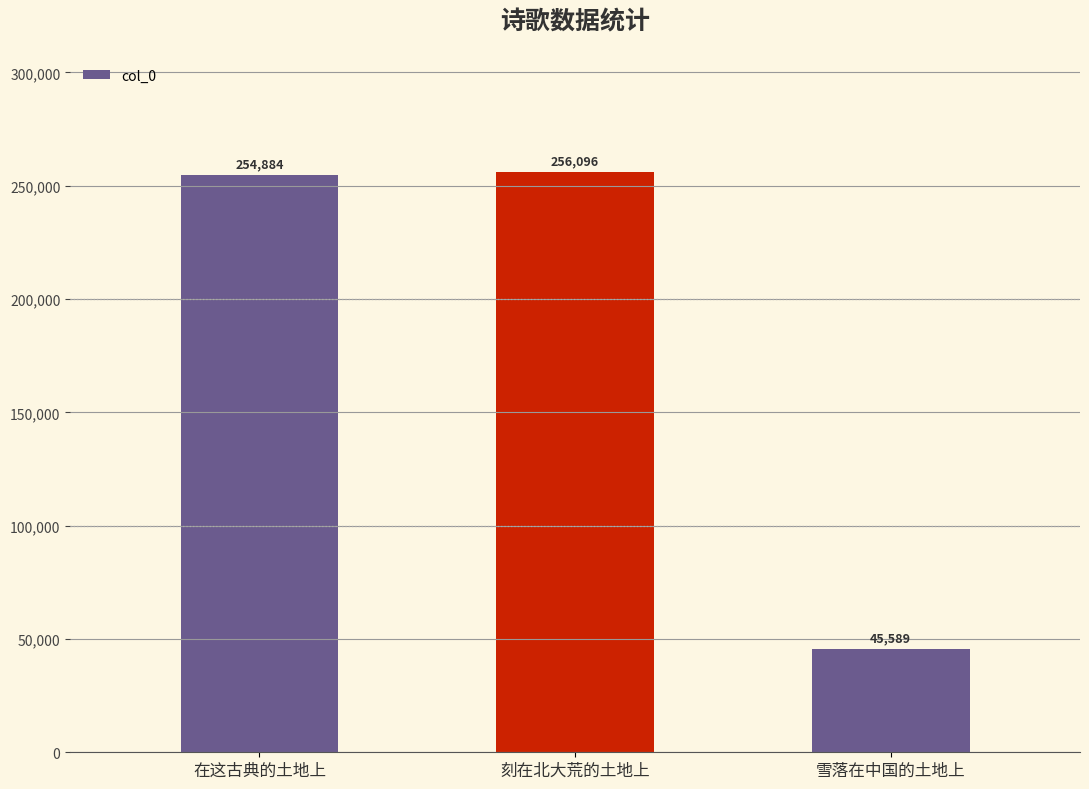

Reading right to left, transcribe all the data shown in this chart.

45589	256096	254884